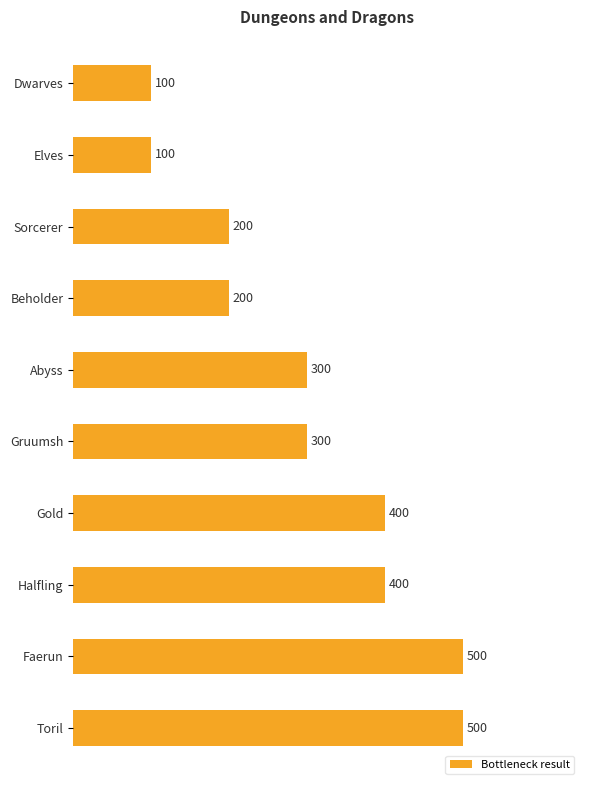

What is the change in value from Elves to Beholder?

+100